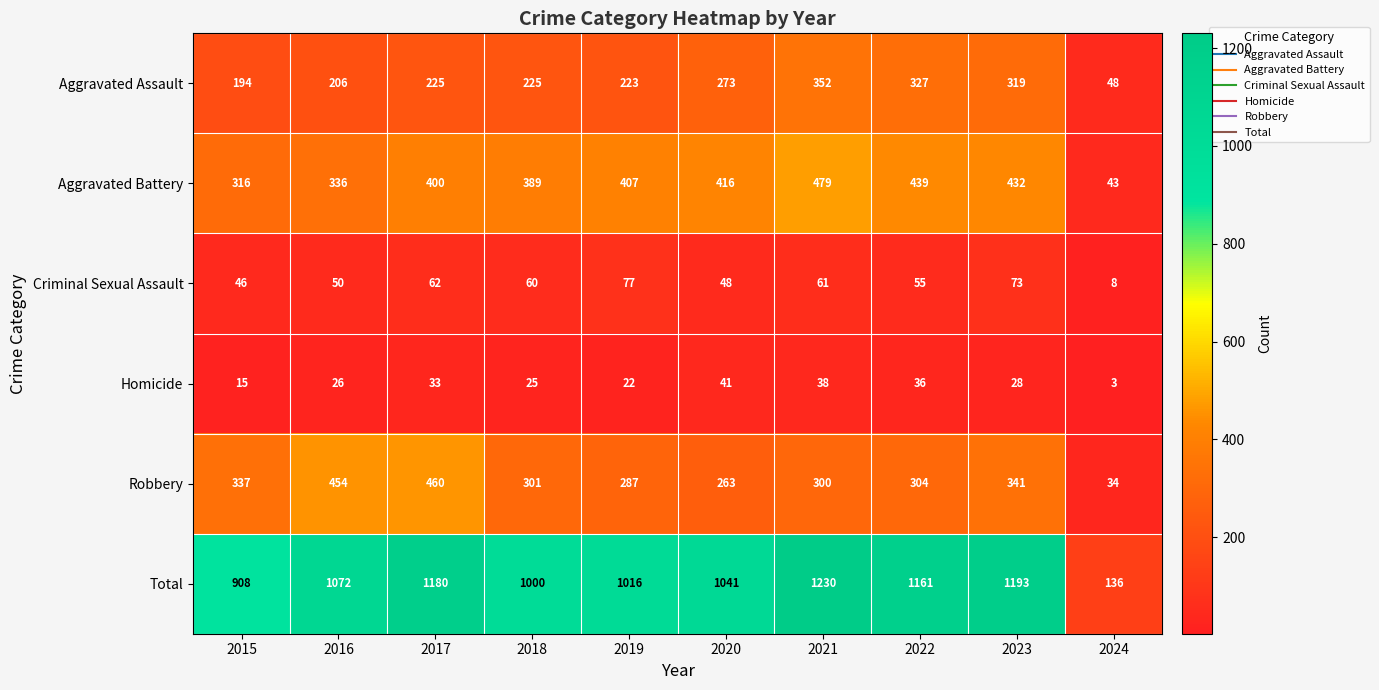

What is the difference between the Criminal Sexual Assault values at 2015 and 2019?

31